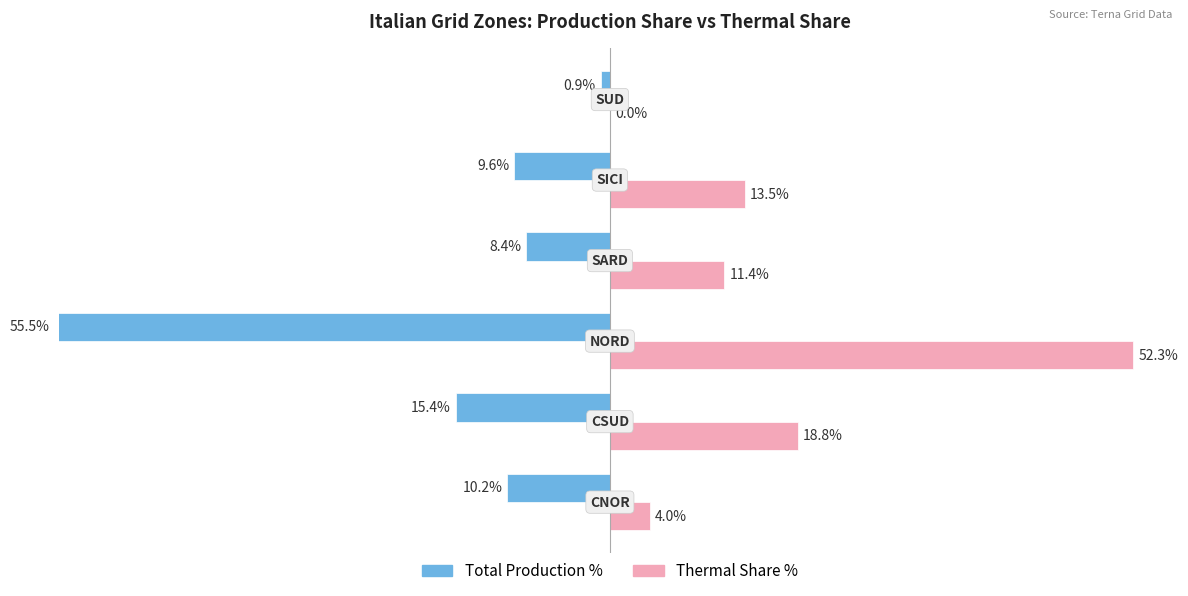

What are all the series names shown in the legend?

Total Production %, Thermal Share %